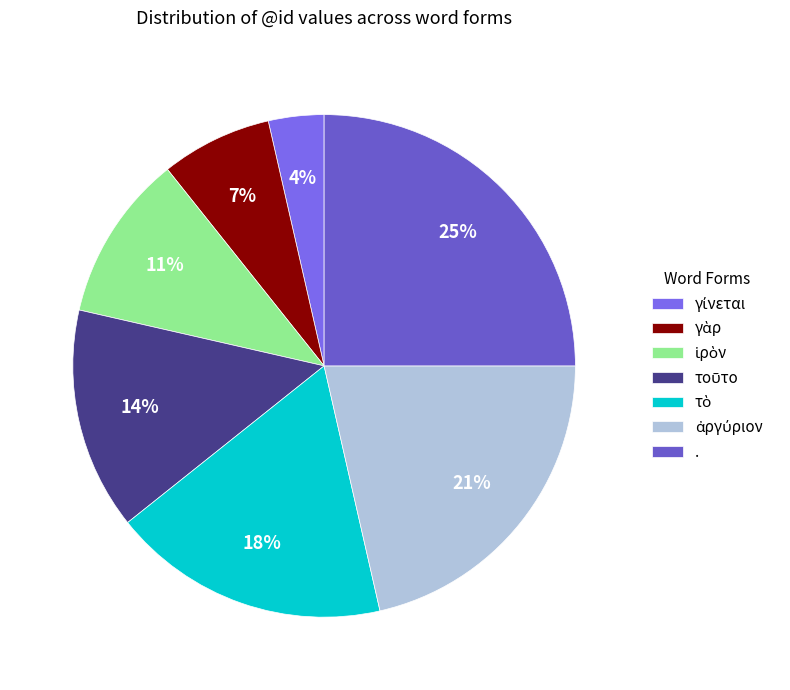

Count the number of slices in the pie.

7